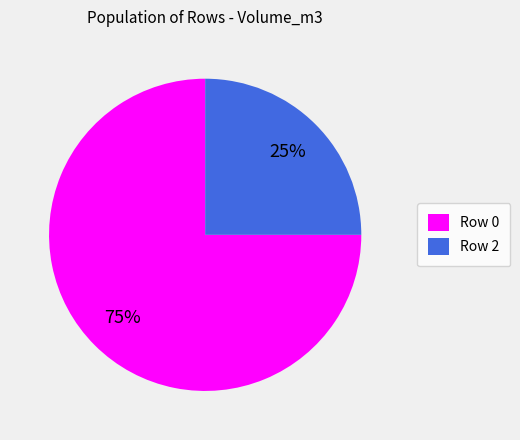

To the nearest percent, what is the combined percentage of Row 0 and Row 2?

100%